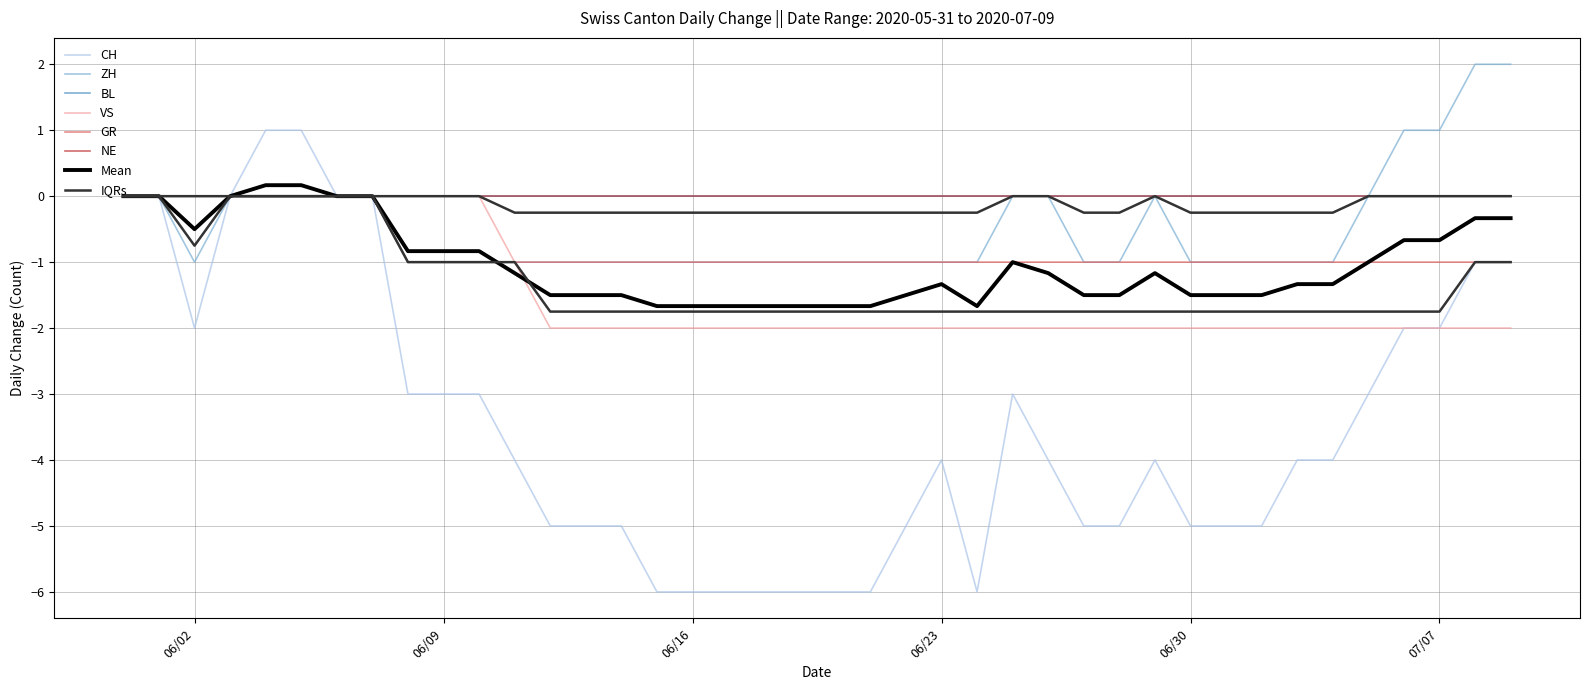

Which label corresponds to the smallest value in the chart?

2020-06-15